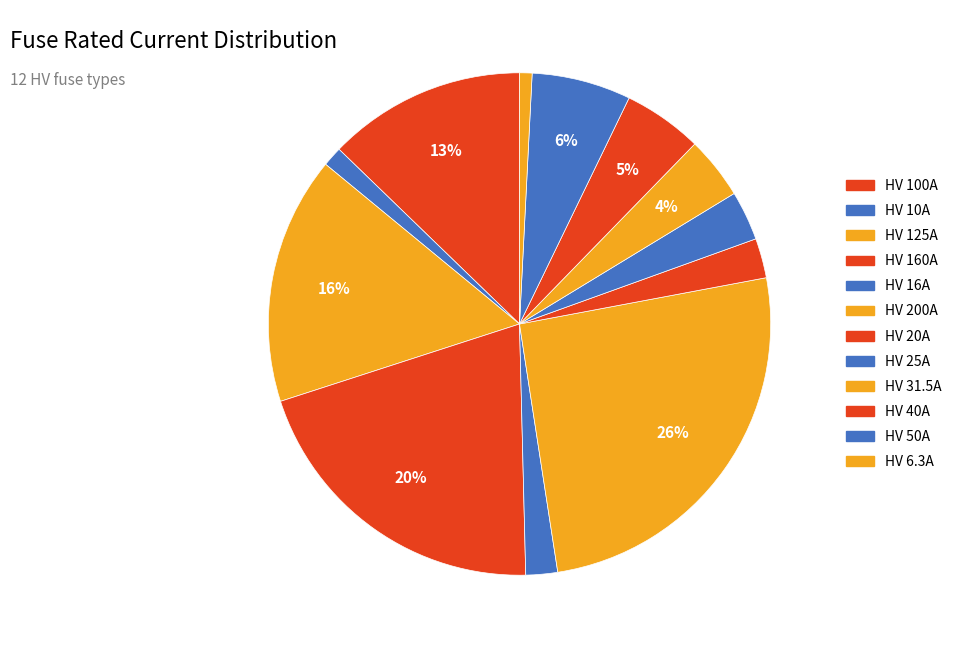

Count the number of slices in the pie.

12